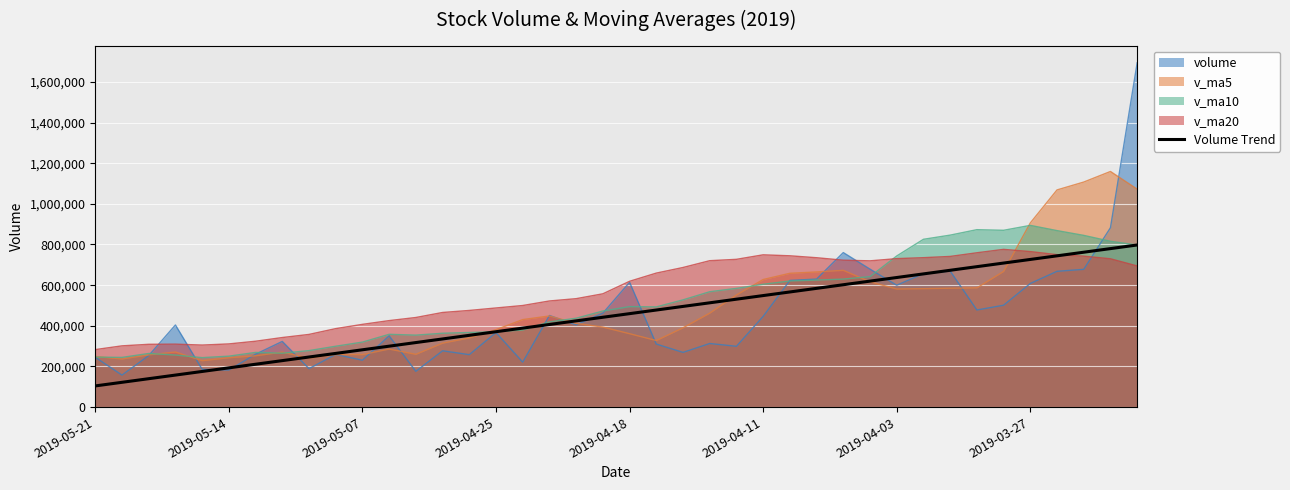

What value does the data have at 24?

530995.4